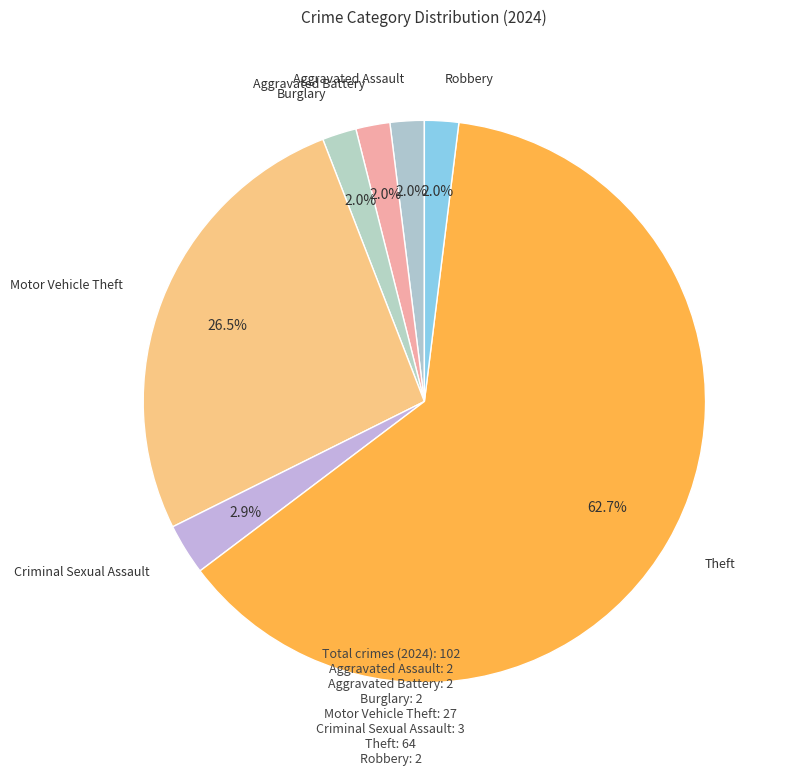

What percentage is the Aggravated Assault slice, to the nearest percent?

2%